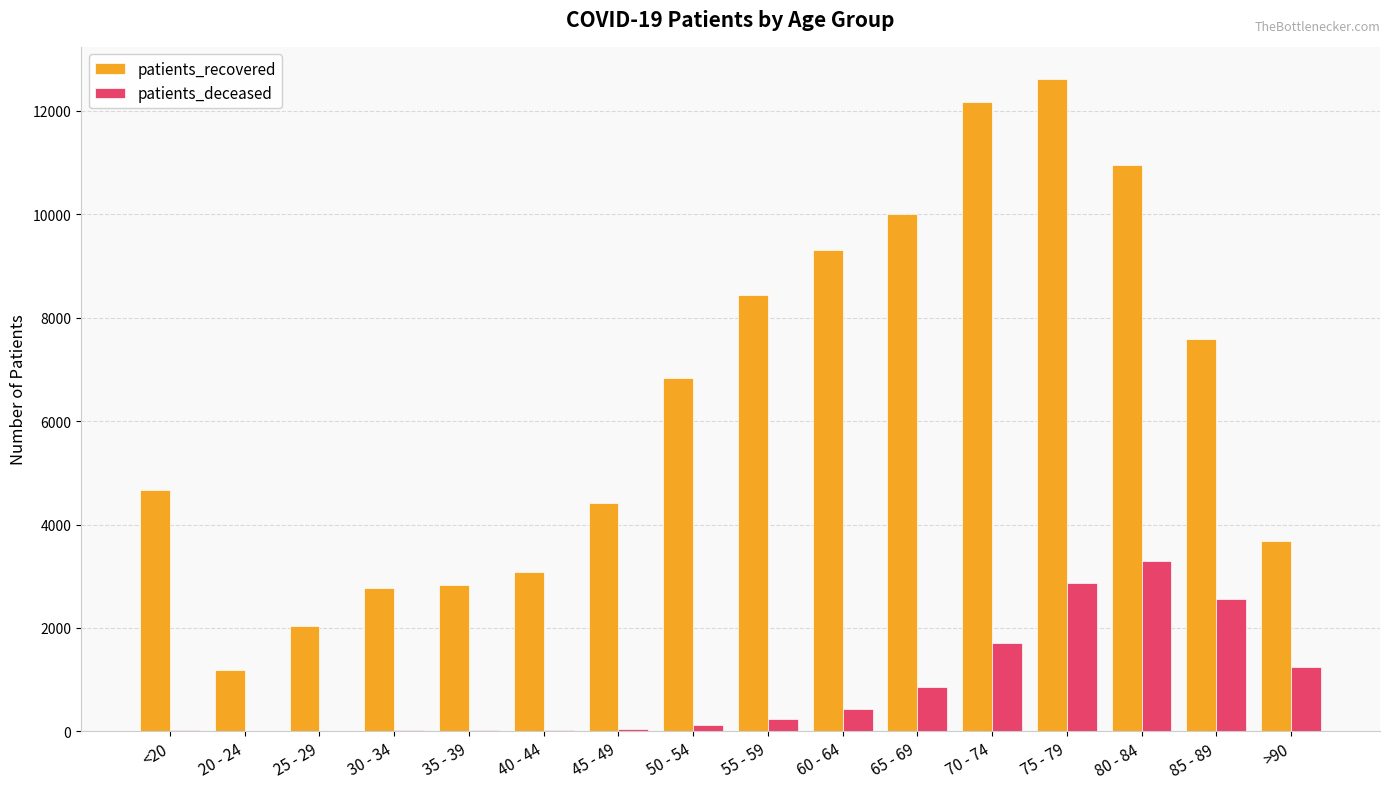

What is the greatest value displayed?

12608